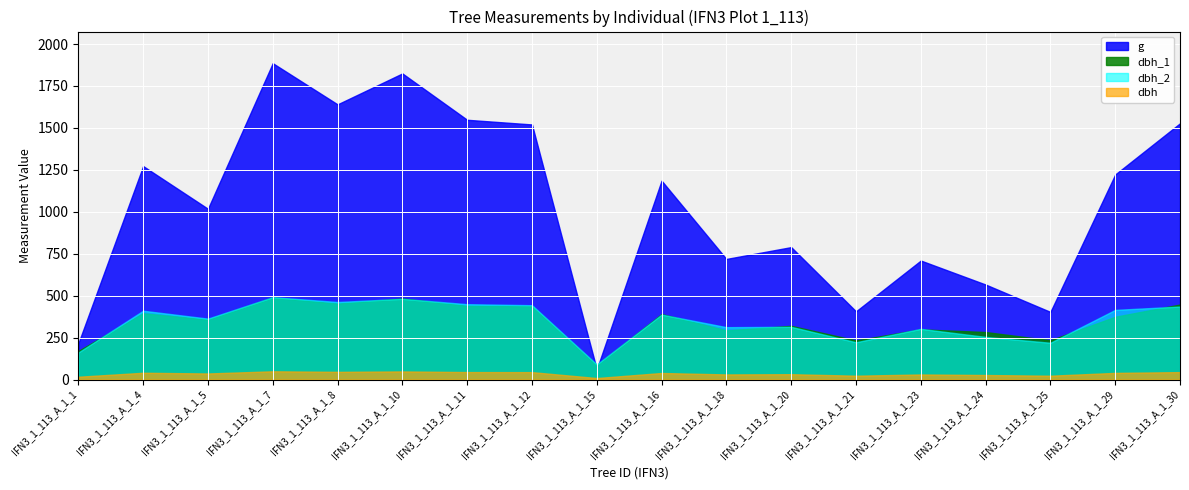

Which label corresponds to the smallest value in the chart?

IFN3_1_113_A_1_15